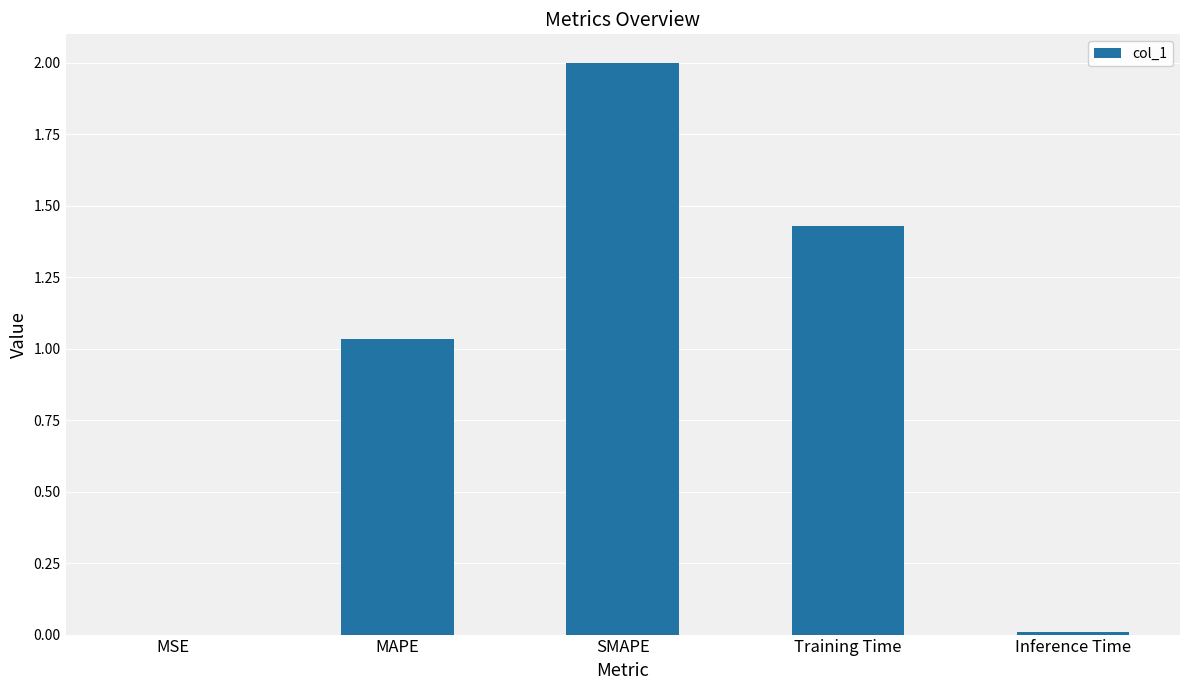

Which has a higher value, Inference Time or SMAPE?

SMAPE